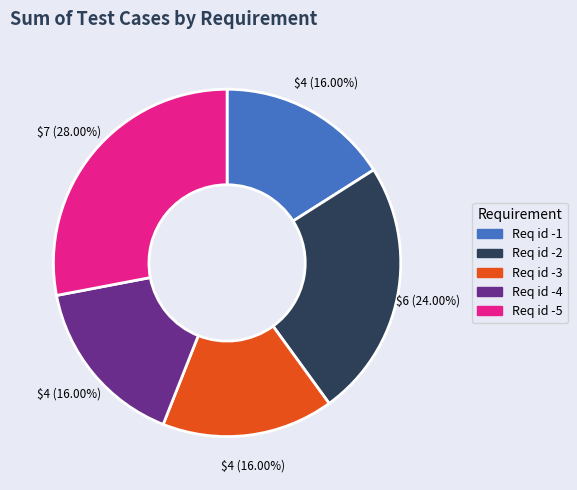

Which slice is the largest?

Req id -5